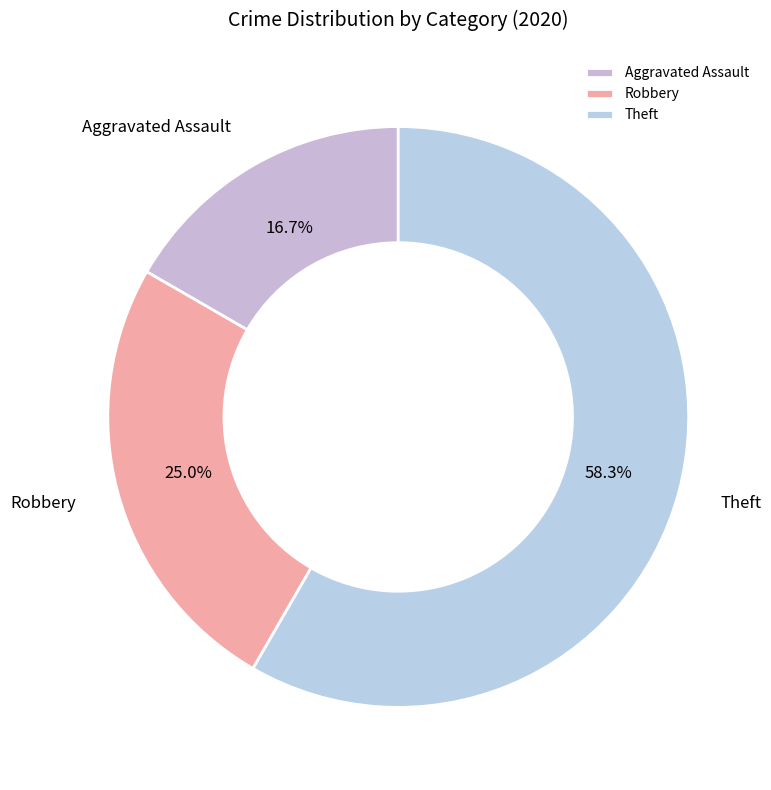

True or false: Theft accounts for 58% of the total.

True